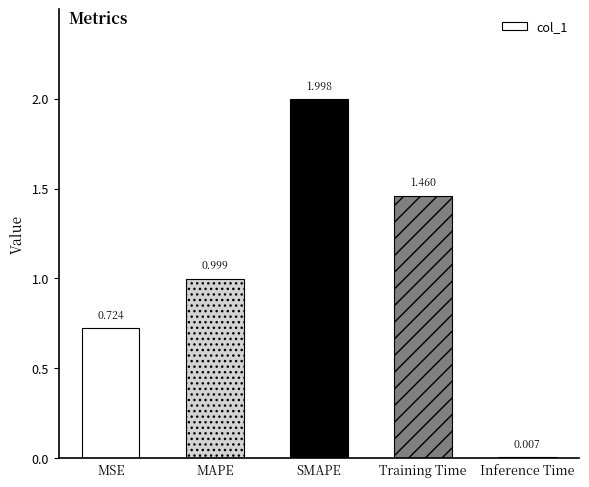

The chart shows a value of 0.5 at MAPE. True or false?

False